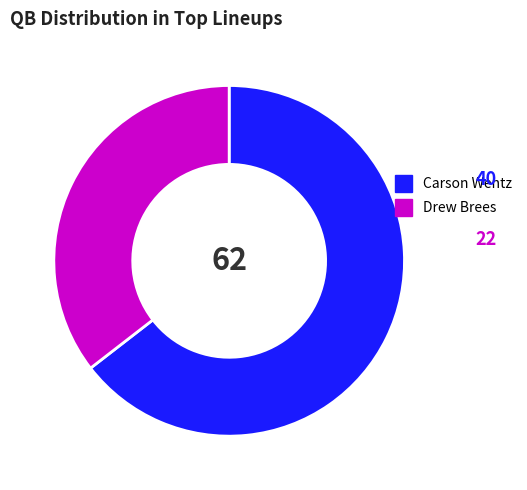

What is the smallest slice in the pie chart?

Drew Brees